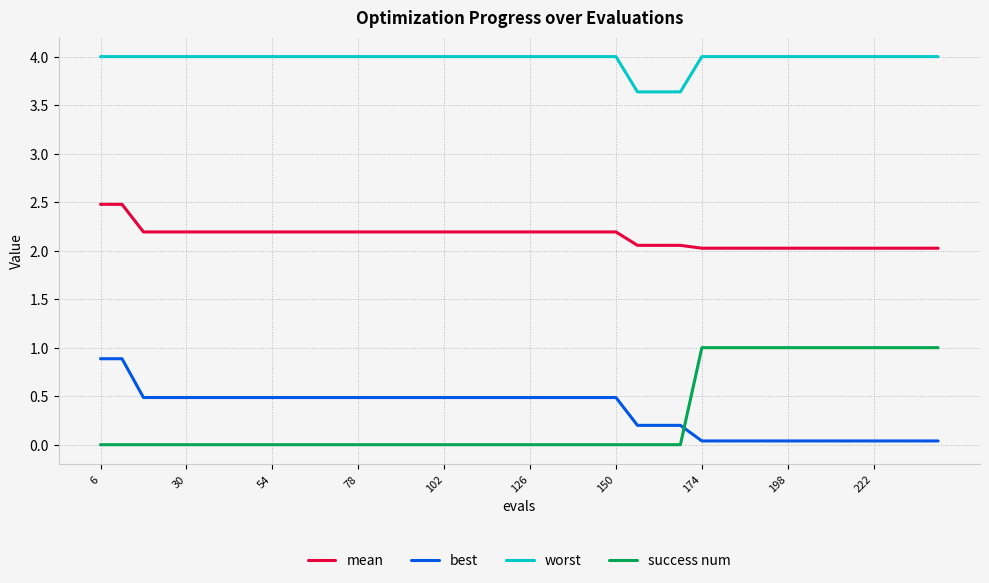

Which series has the largest total across all categories?

worst